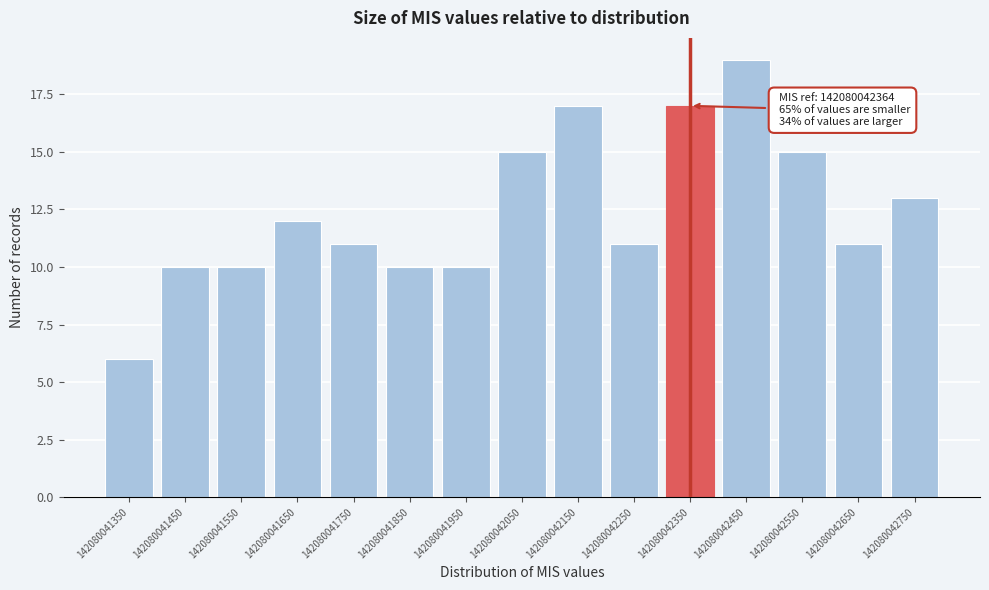

Reading left to right, what are all the values shown in this chart?

142080041350=6	142080041450=10	142080041550=10	142080041650=12	142080041750=11	142080041850=10	142080041950=10	142080042050=15	142080042150=17	142080042250=11	142080042350=17	142080042450=19	142080042550=15	142080042650=11	142080042750=13